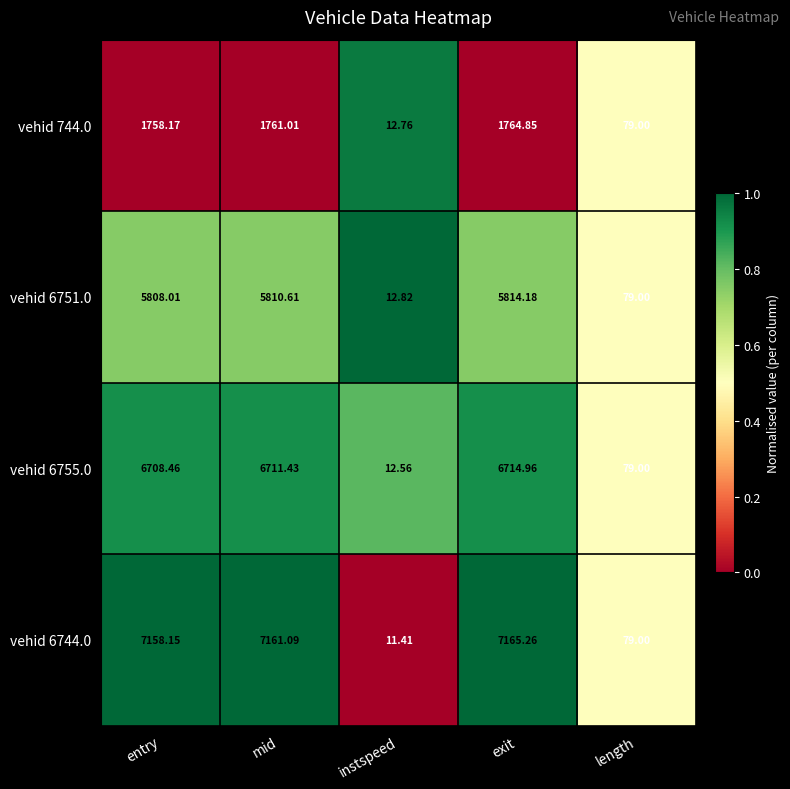

At which category is the sum across all series the highest?

exit